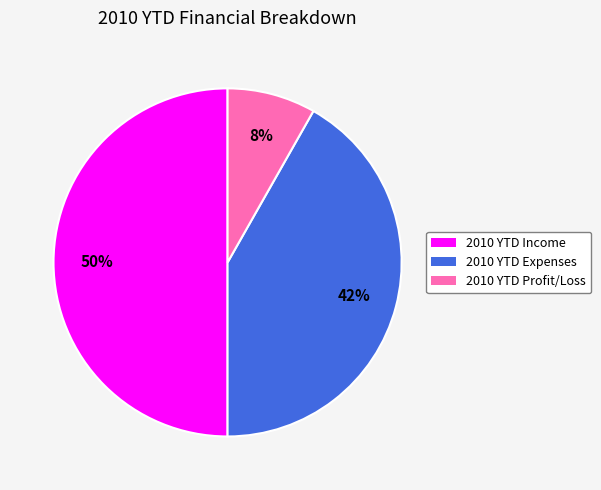

Is the sum of 2010 YTD Income and 2010 YTD Profit/Loss greater than half?

Yes